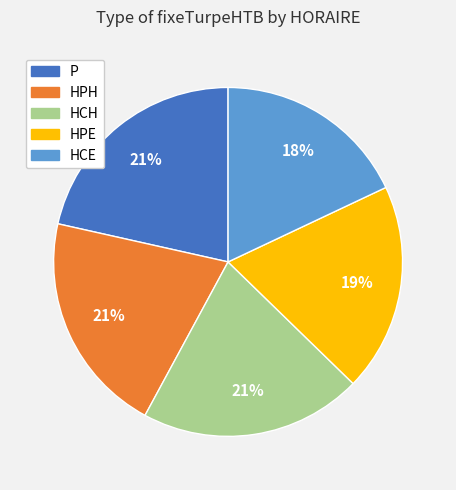

How many slices are in this pie chart?

5